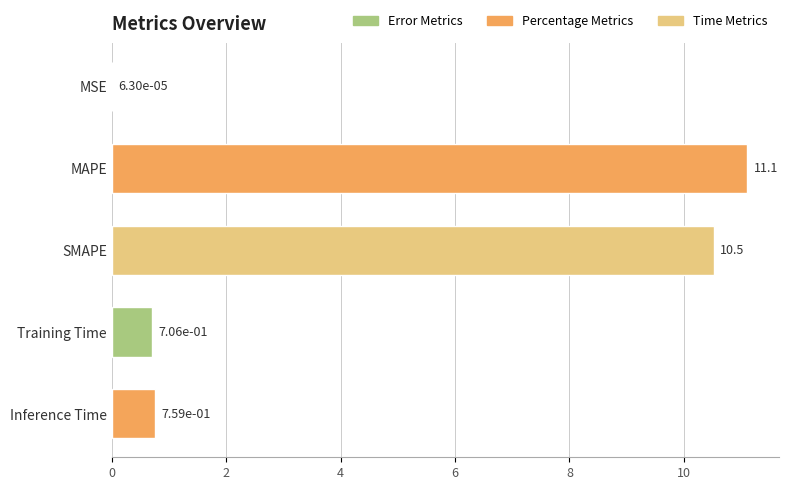

What is the sum of all values?

23.1